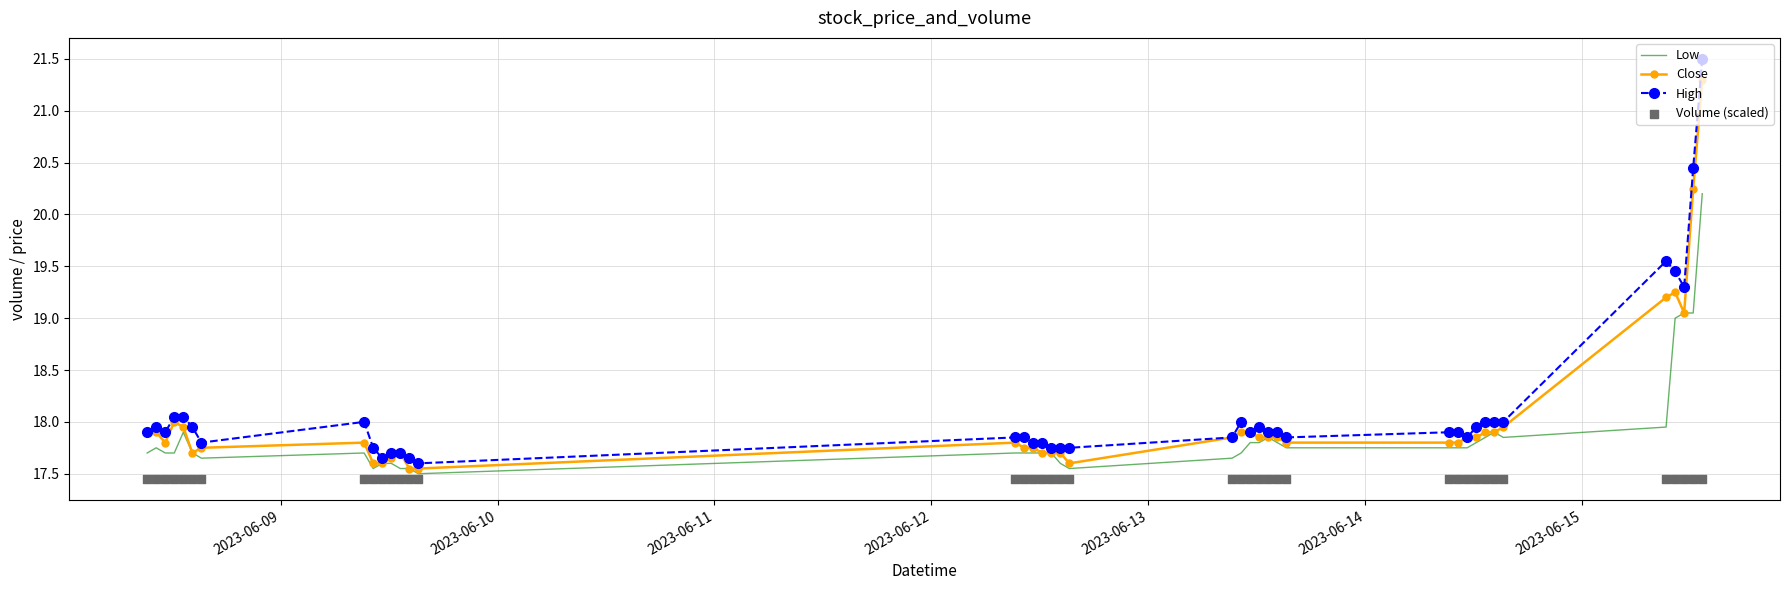

Which series has the largest total across all categories?

High